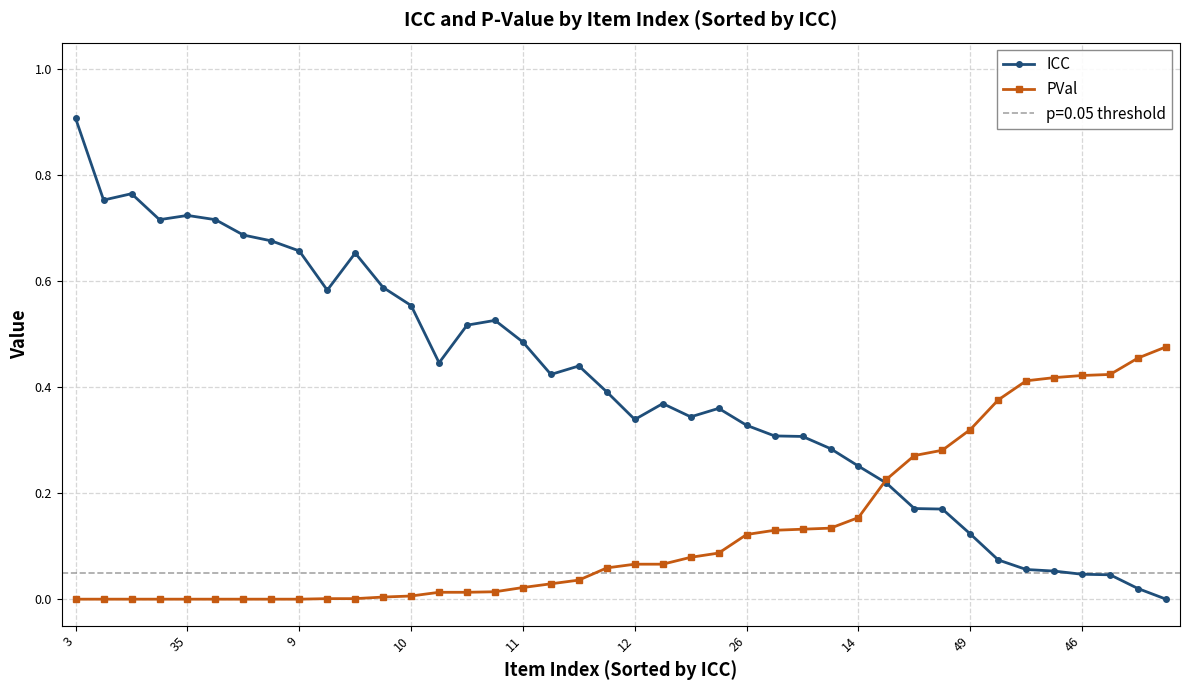

What is the maximum value for ICC?

0.9